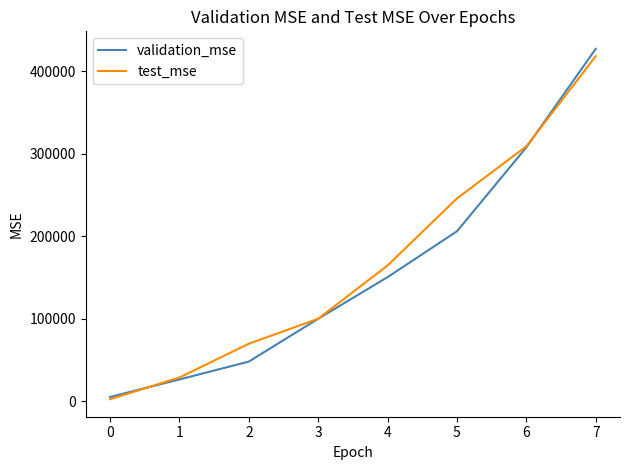

How many distinct data groups are displayed?

2